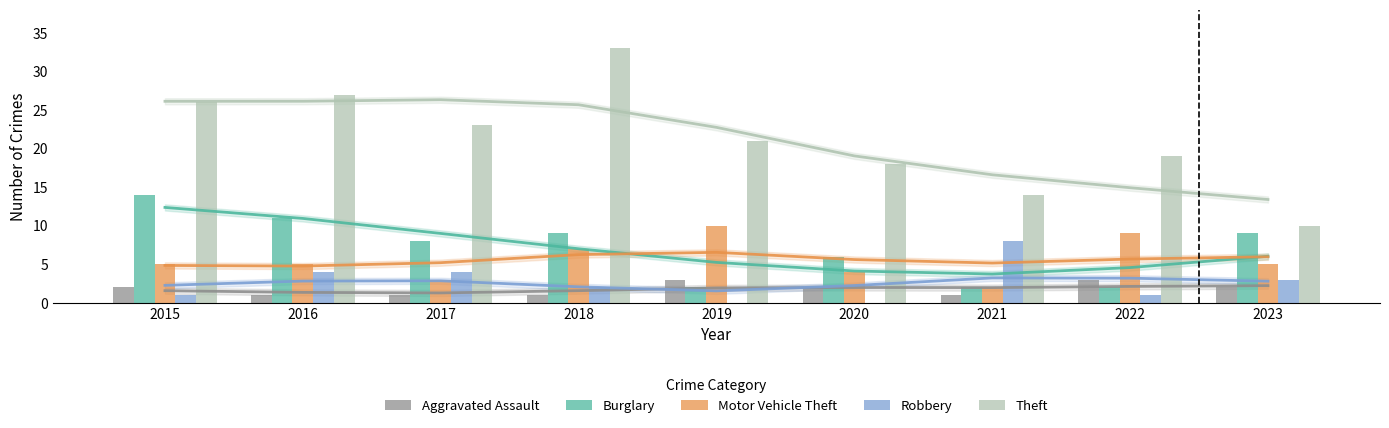

What is the sum of all Theft values?

191